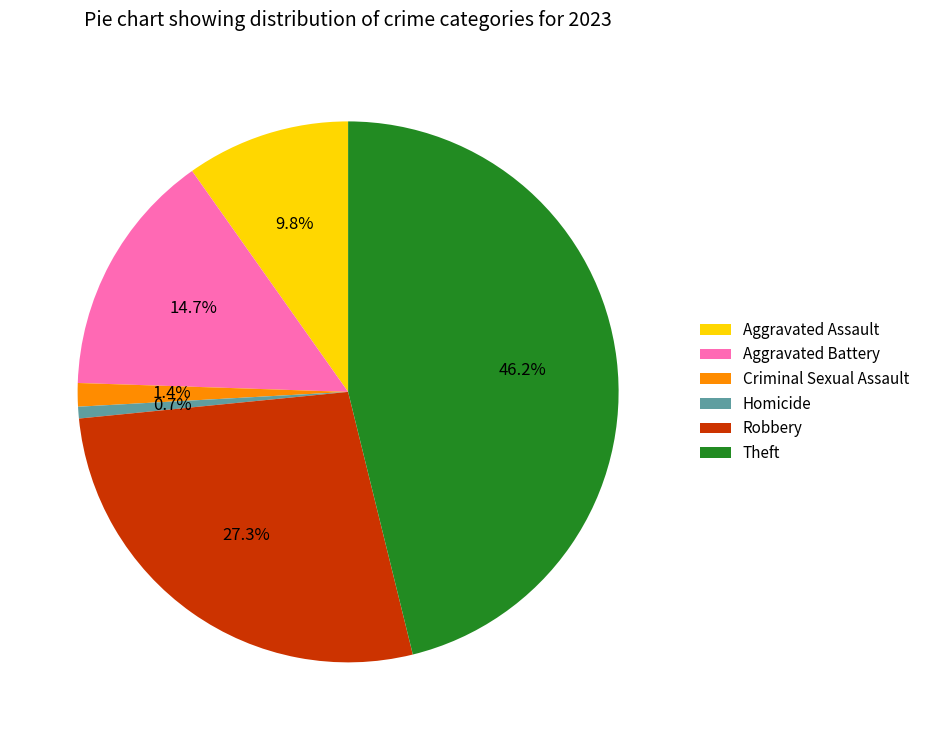

Rank the categories by value from highest to lowest.

Theft, Robbery, Aggravated Battery, Aggravated Assault, Criminal Sexual Assault, Homicide